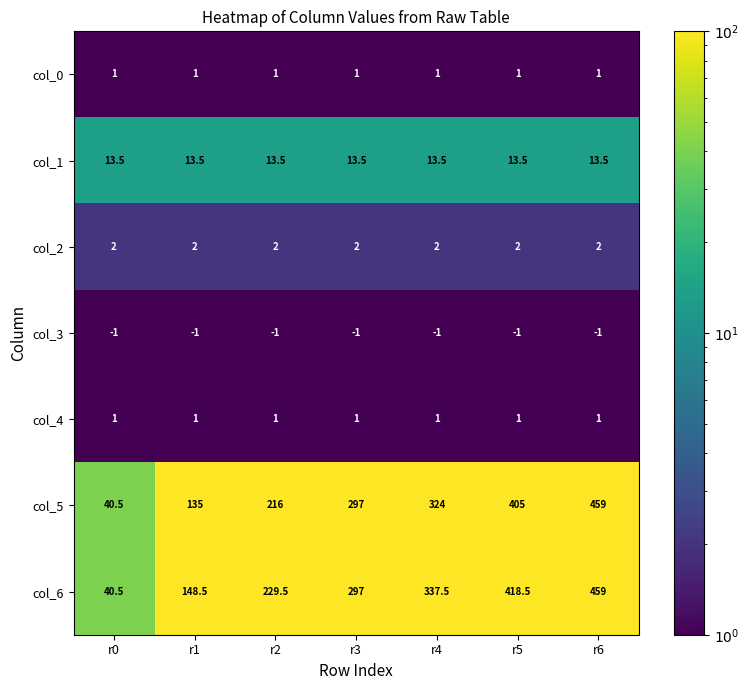

What is the smallest value displayed?

-1.0